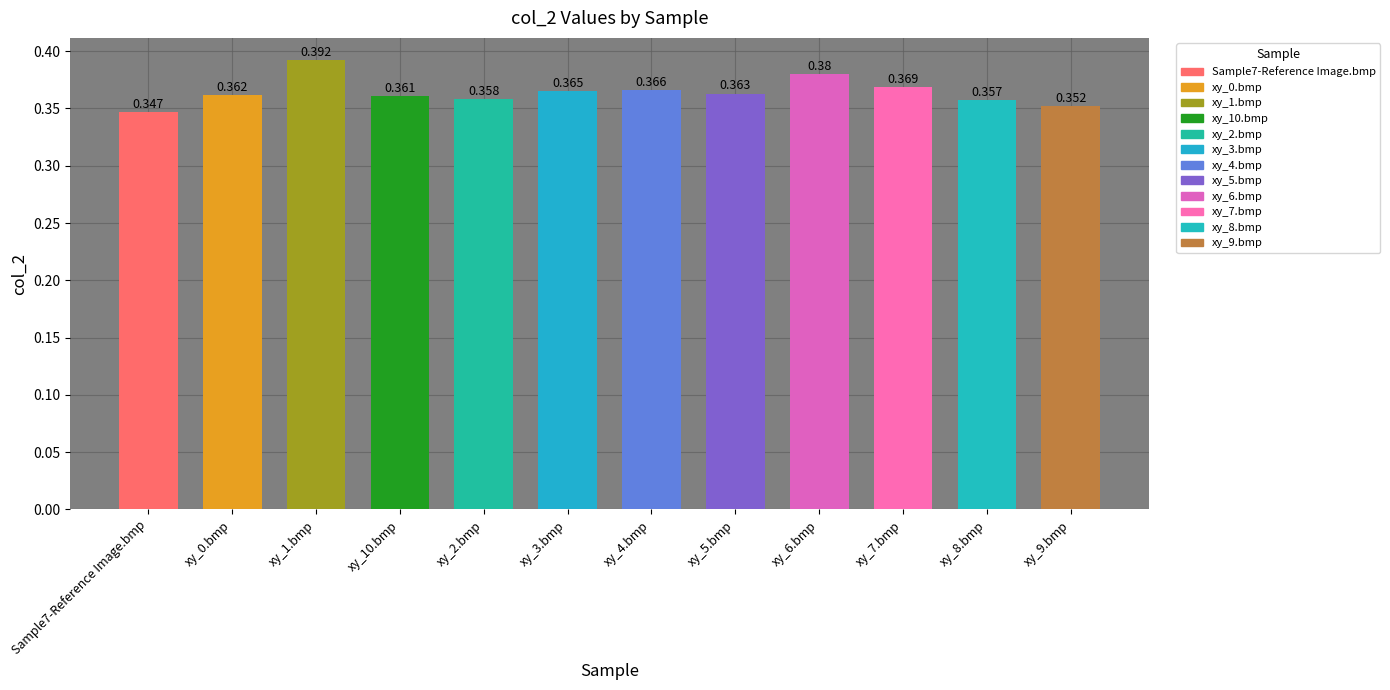

Is it true that the value at xy_4.bmp is 0.5?

False